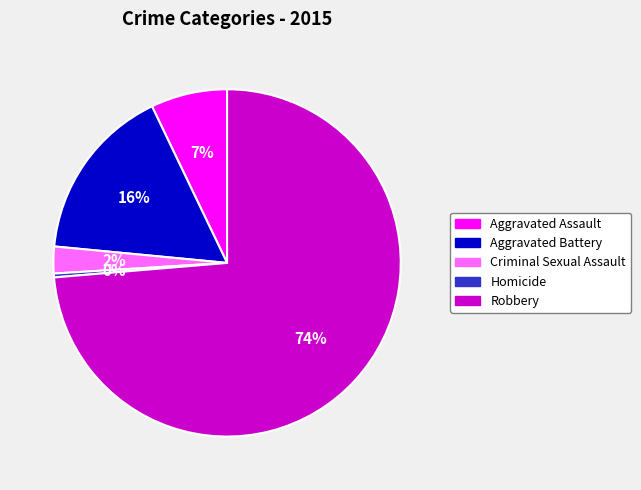

Is the sum of Criminal Sexual Assault and Aggravated Assault greater than half?

No